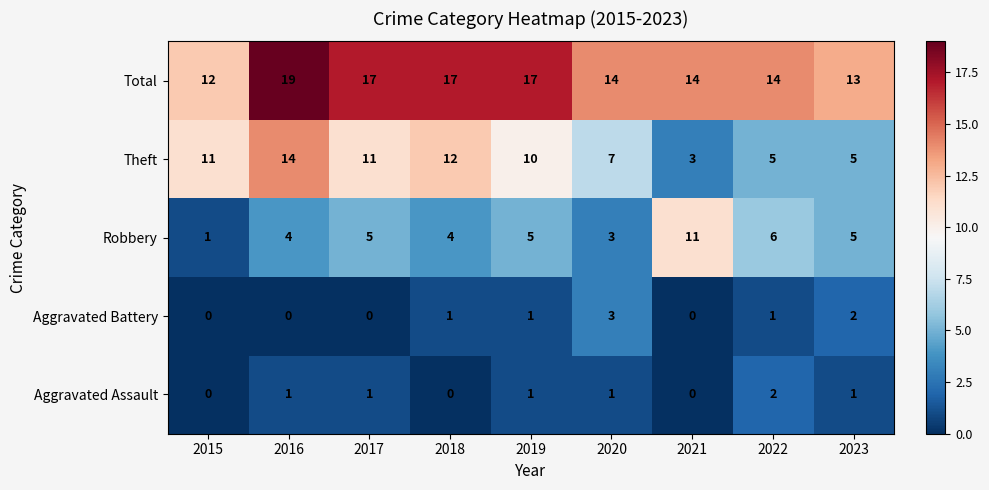

What is the difference between the second highest and minimum values in the Total series?

5